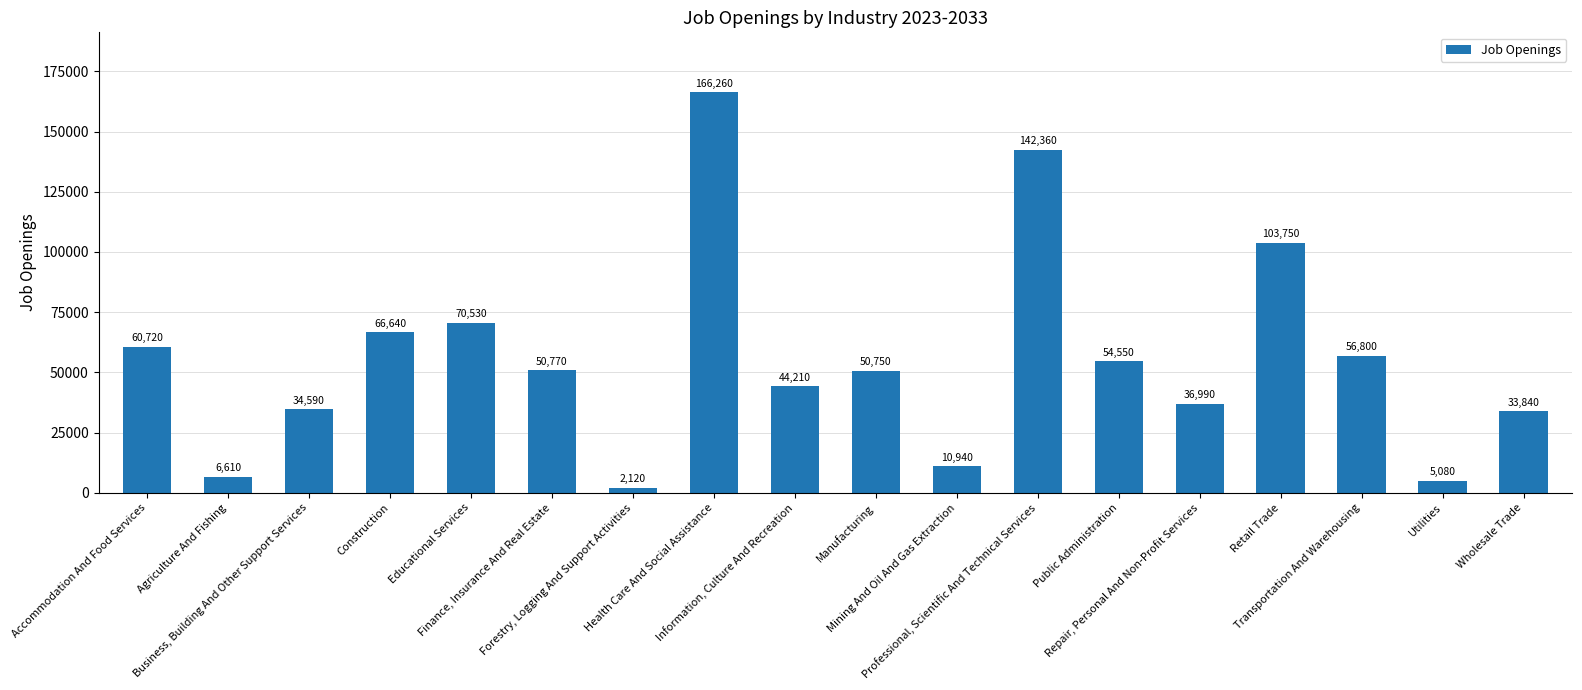

The chart shows a value of 77644 at Finance, Insurance And Real Estate. True or false?

False